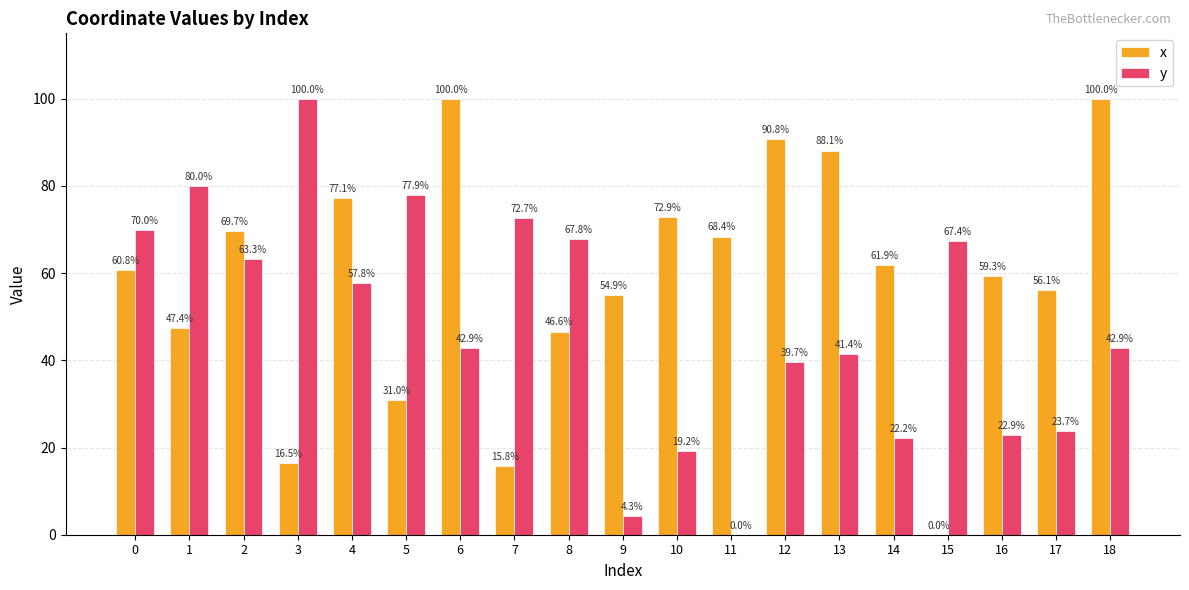

Between 5 and 14, which series saw the biggest shift?

y